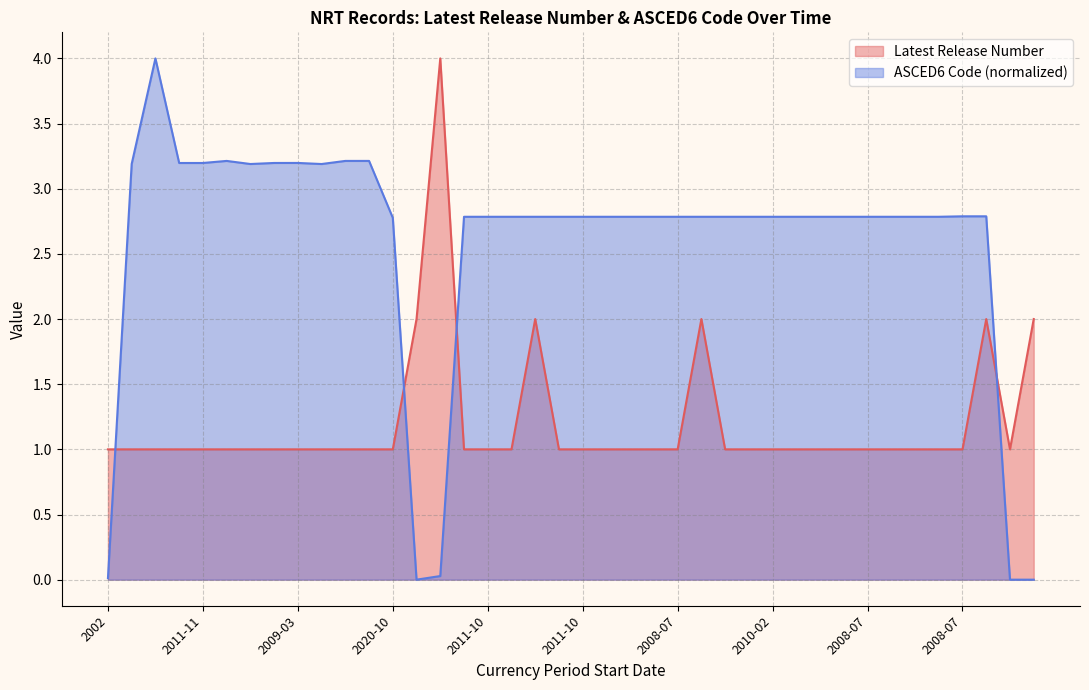

Does the chart have visible grid lines?

Yes